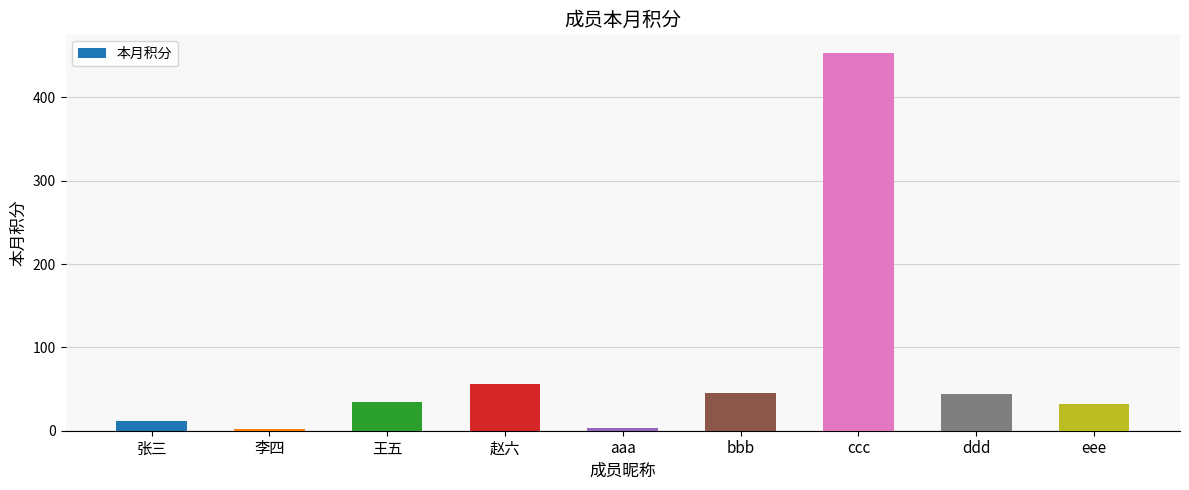

At which label is the value closest to 227?

赵六